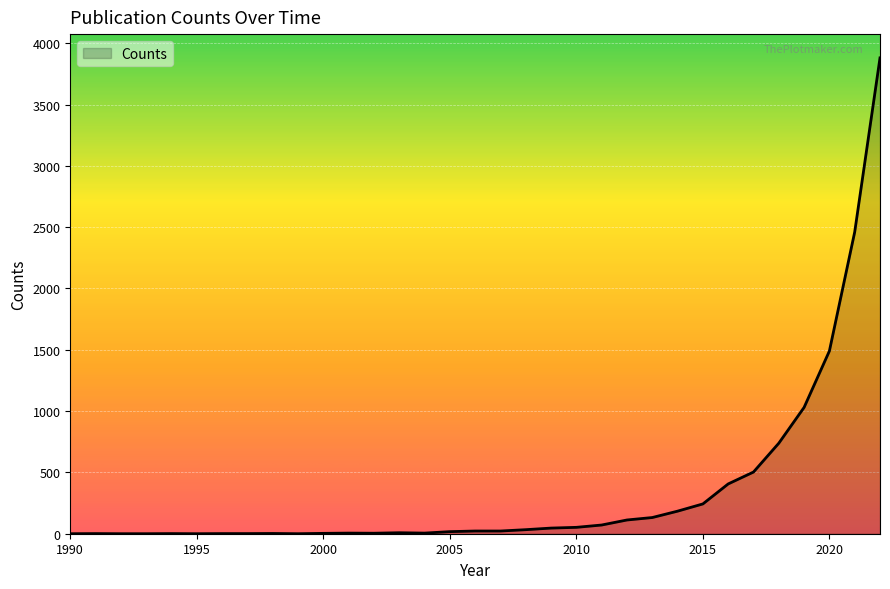

What is the difference between the maximum and minimum values?

3880